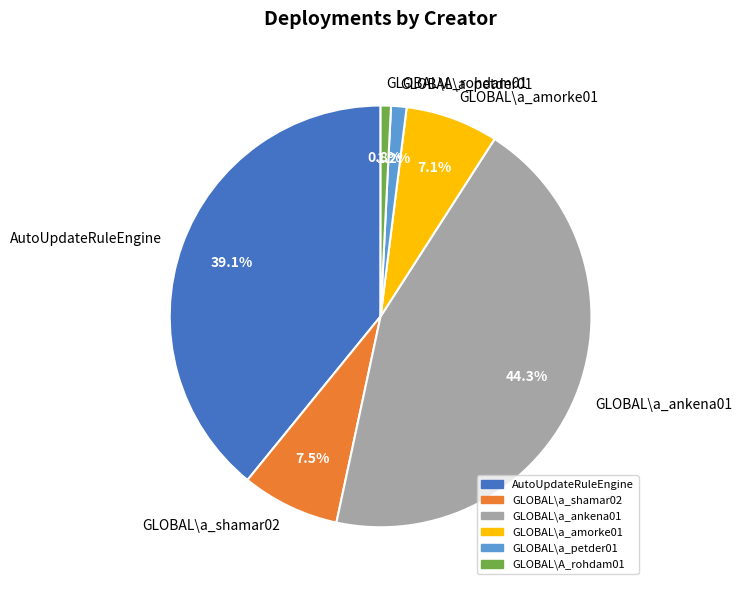

To the nearest percent, what portion does AutoUpdateRuleEngine represent?

39%